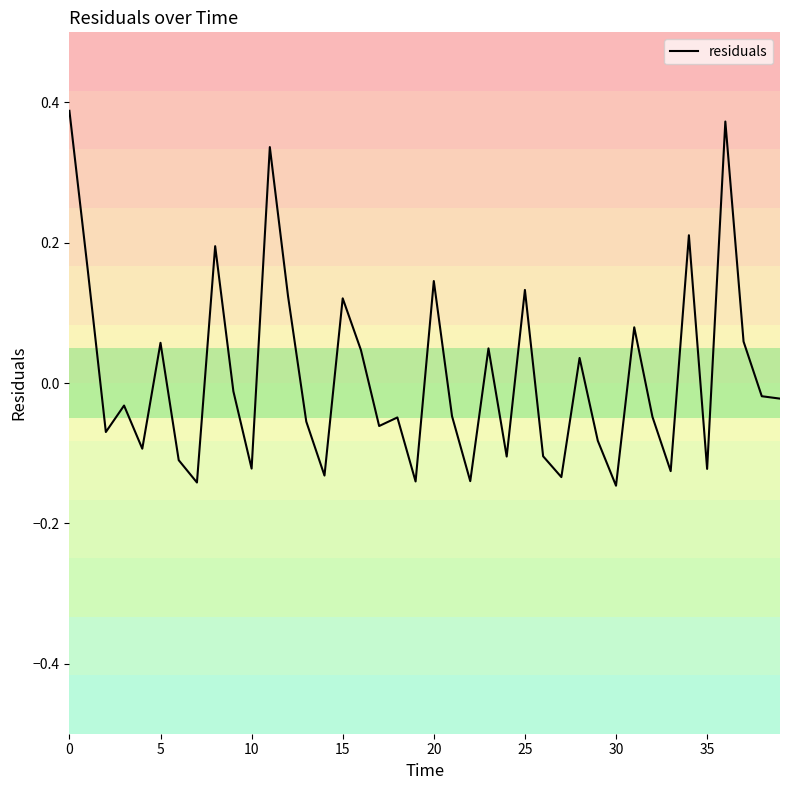

What is the difference between the maximum and minimum values?

0.5